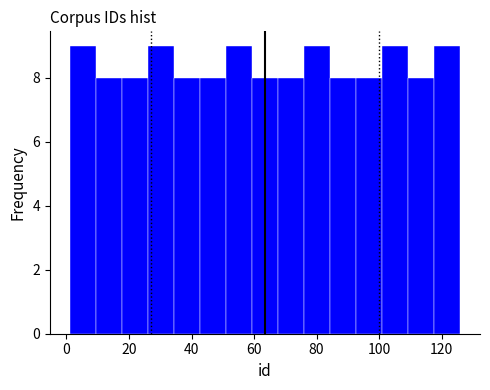

How tall is the bar that spans 2 to 10 on the x-axis? Neither the bar edges nor the heights are printed on the chart, so give them approximately, as read against the axes.

9